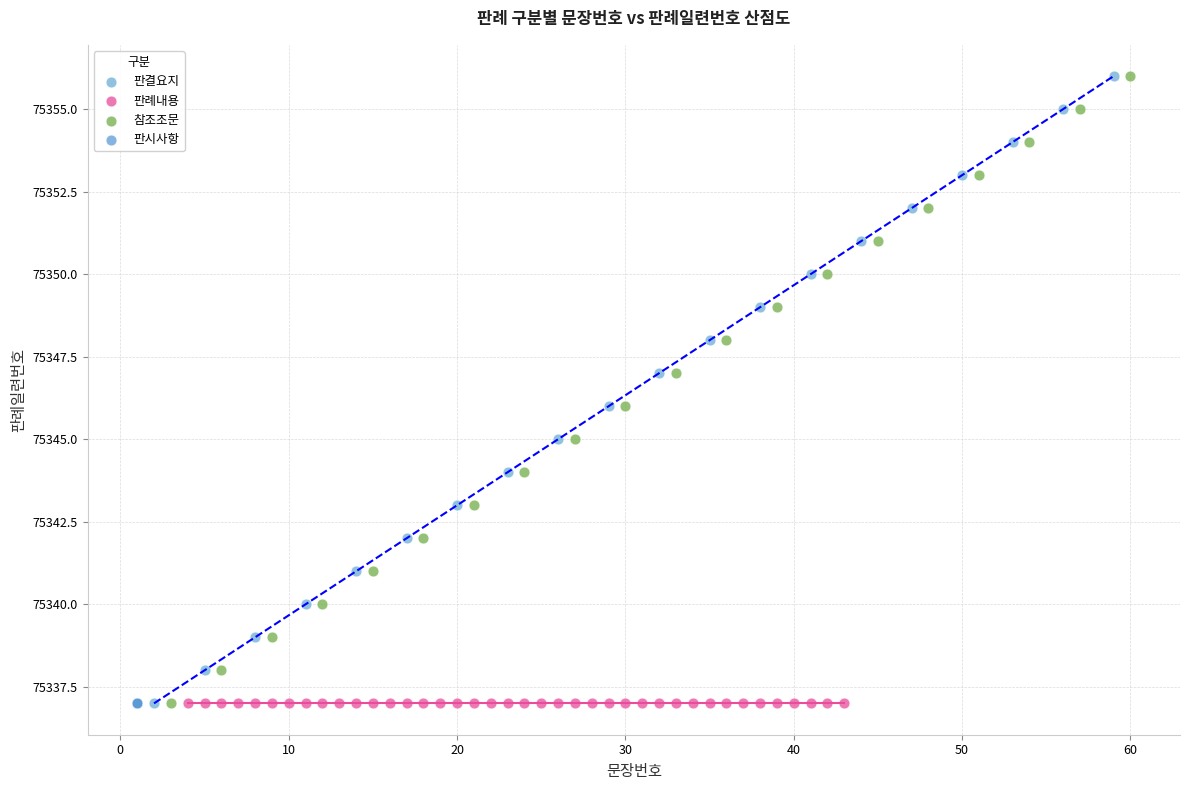

What are all the series names shown in the legend?

판결요지, 판례내용, 참조조문, 판시사항